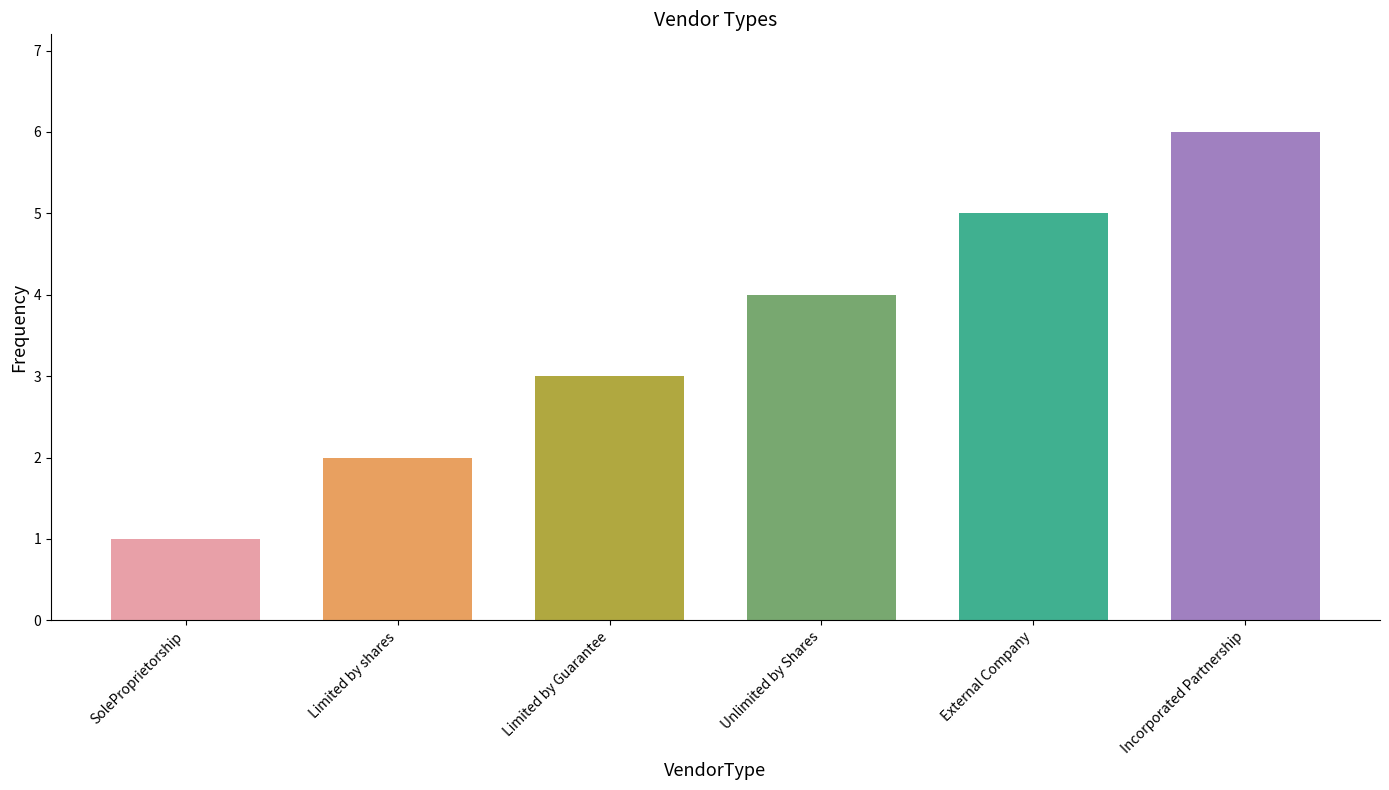

Which category has the highest value across all series?

Incorporated Partnership